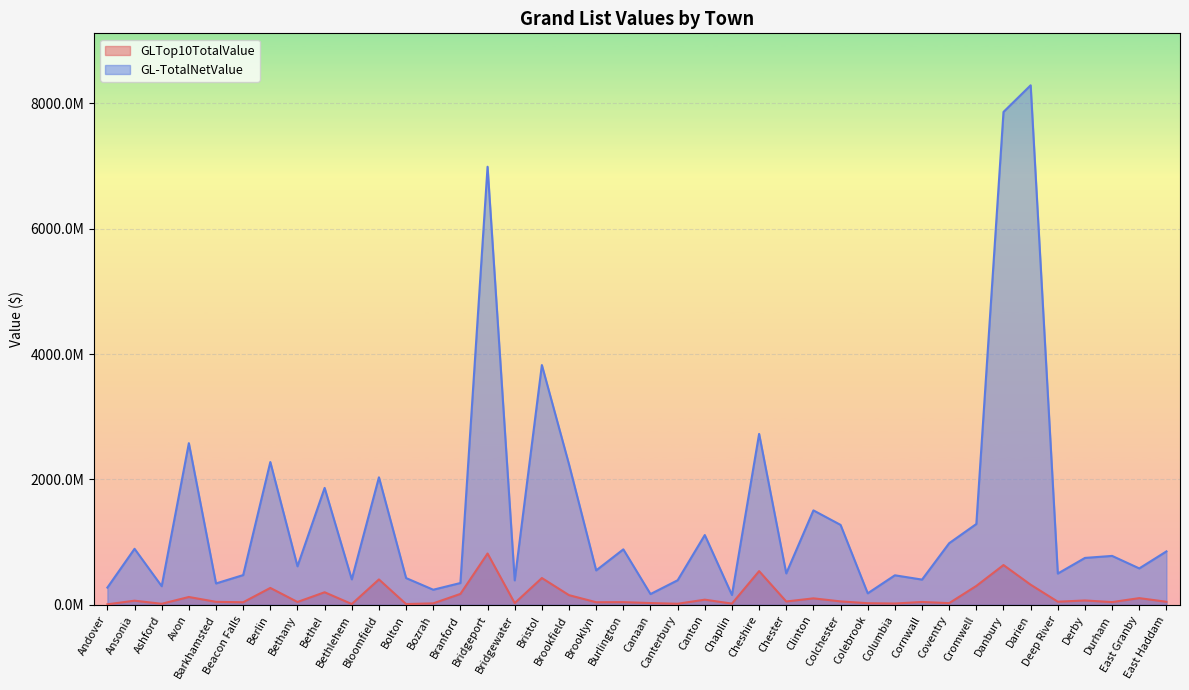

The value of GLTop10TotalValue at Bridgeport is 819139636. True or false?

True